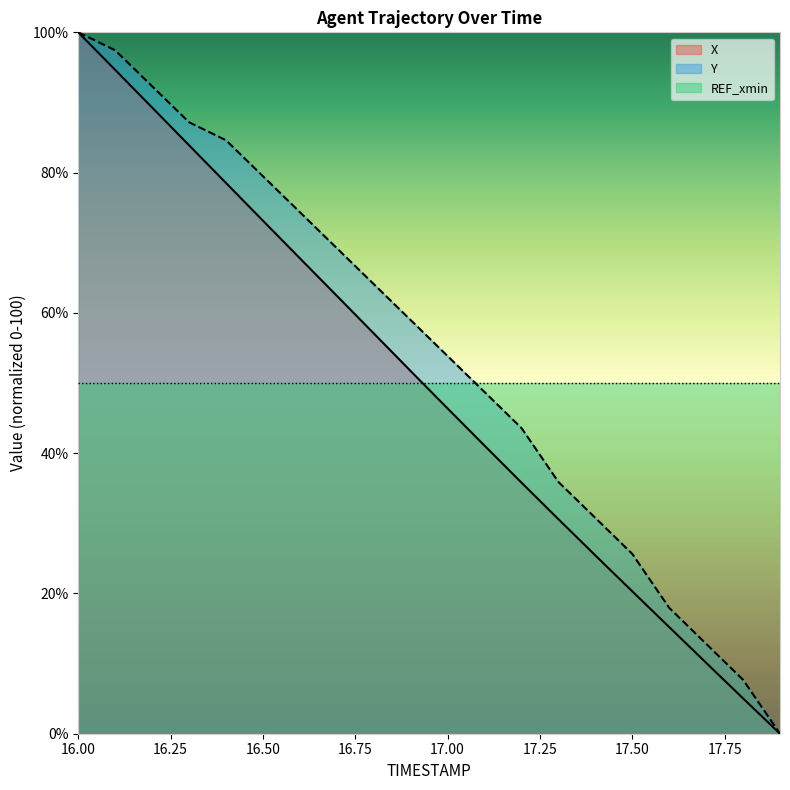

True or false: Y and X intersect in this chart.

False